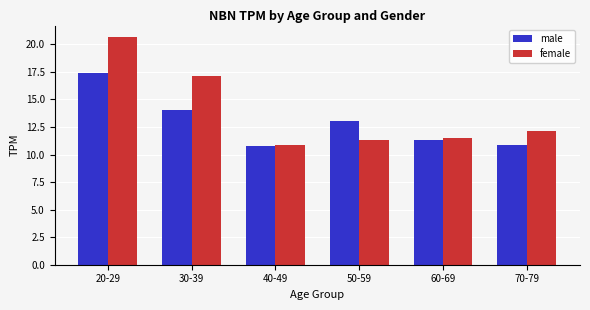

Where does the female series first go above 12?

20-29